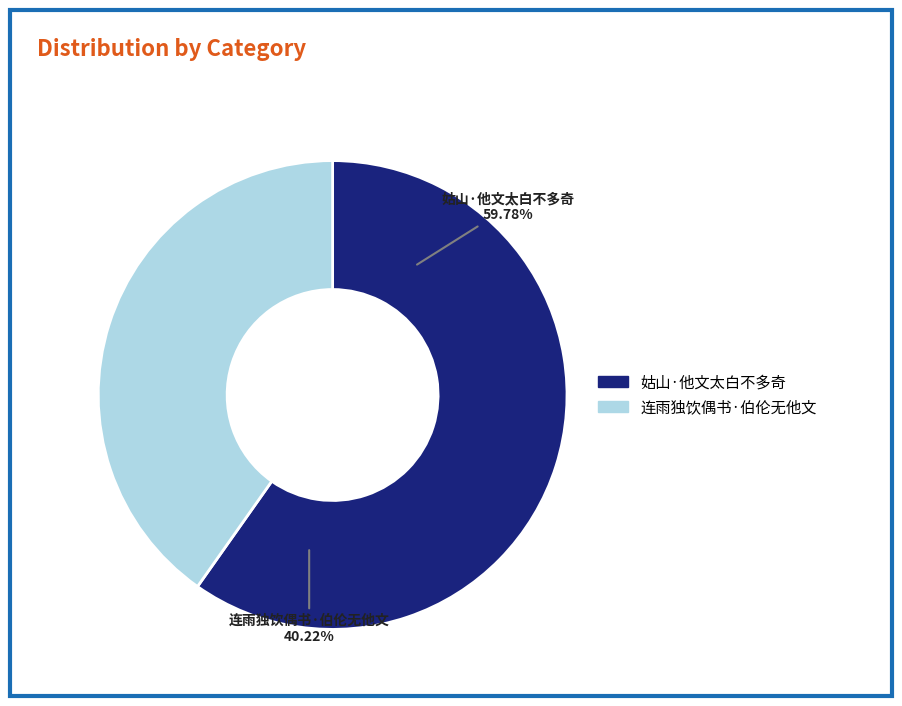

Rank the categories by value from lowest to highest.

连雨独饮偶书·伯伦无他文, 姑山·他文太白不多奇